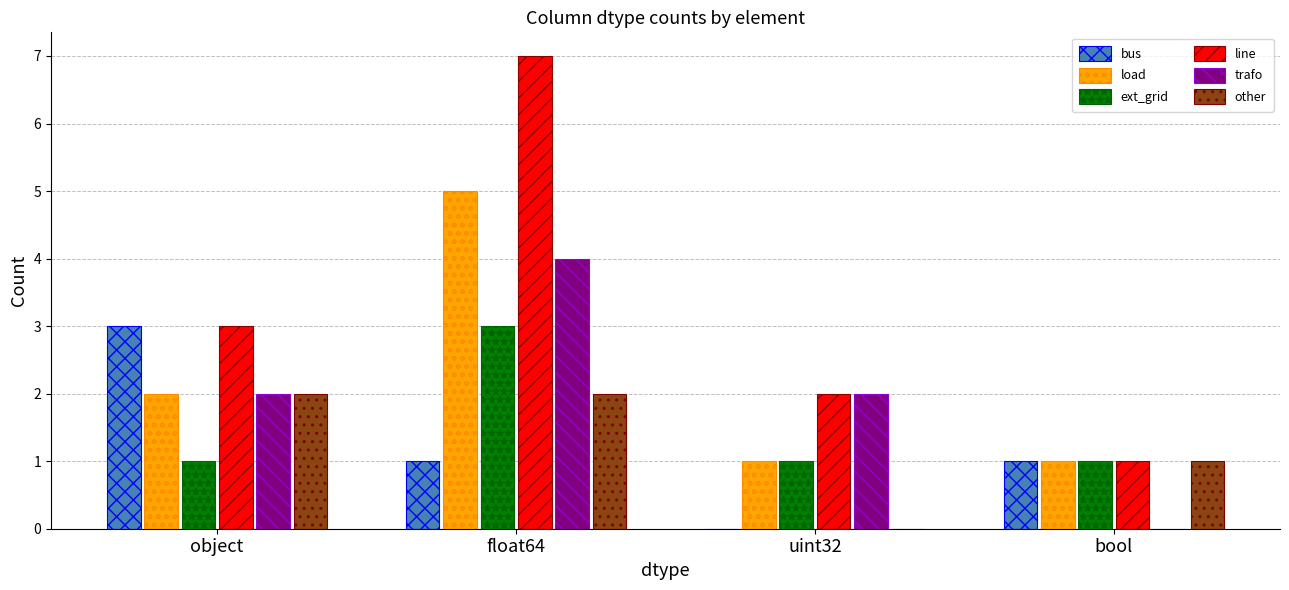

Read the ext_grid value at object.

1